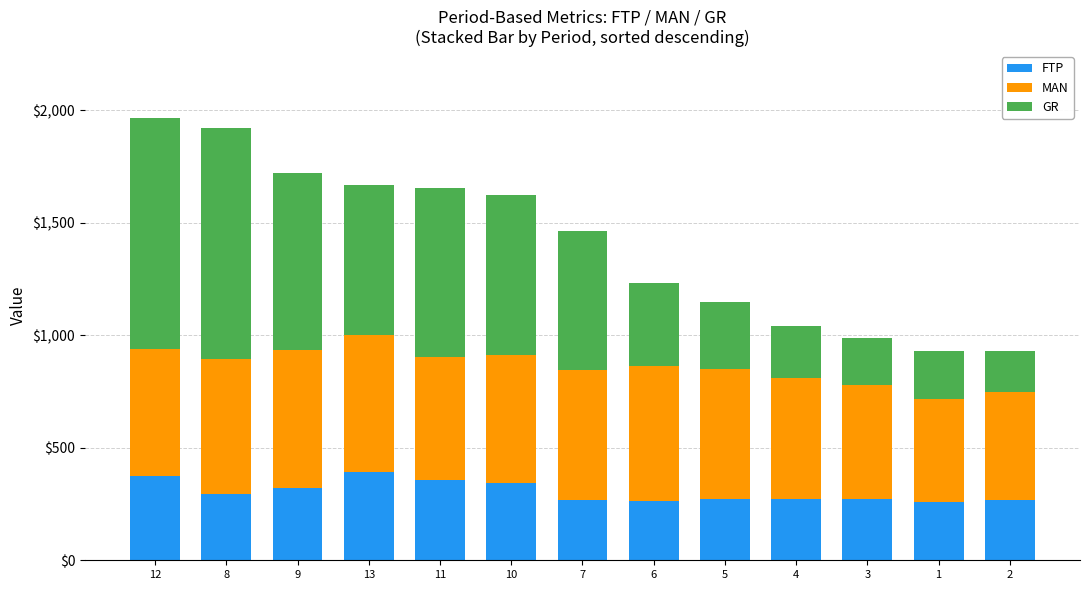

What is the maximum value for FTP?

390.2